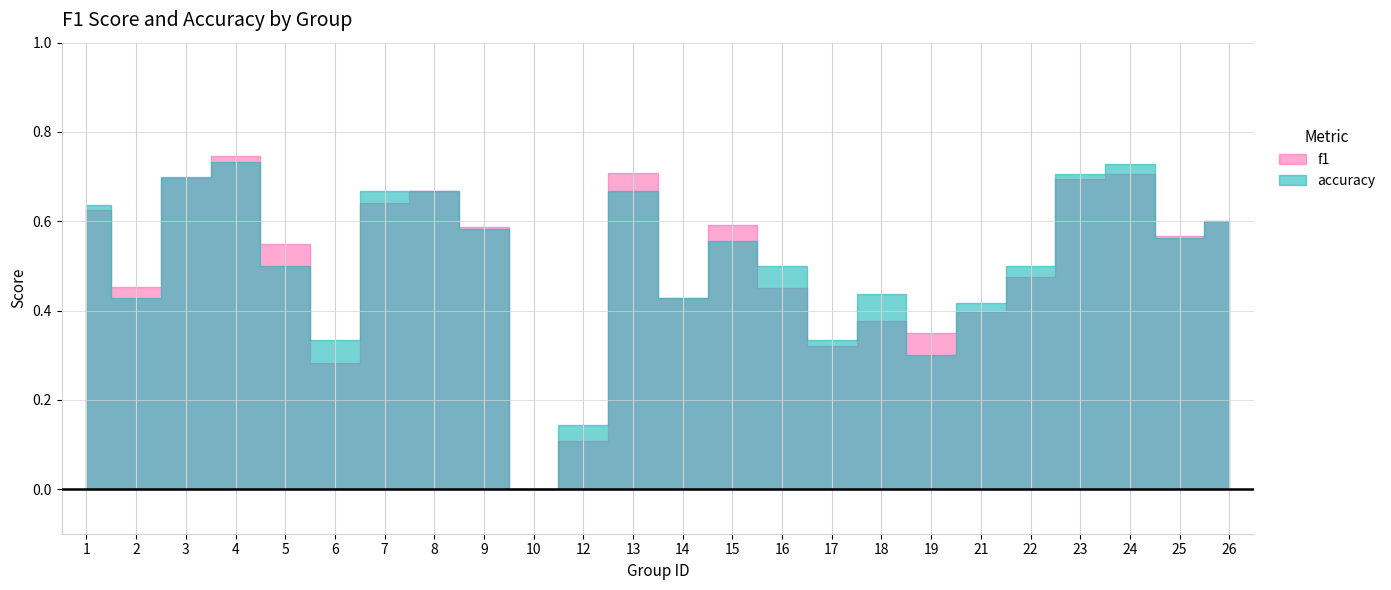

In accuracy, how many points are lower than both neighbors (excluding endpoints)?

7